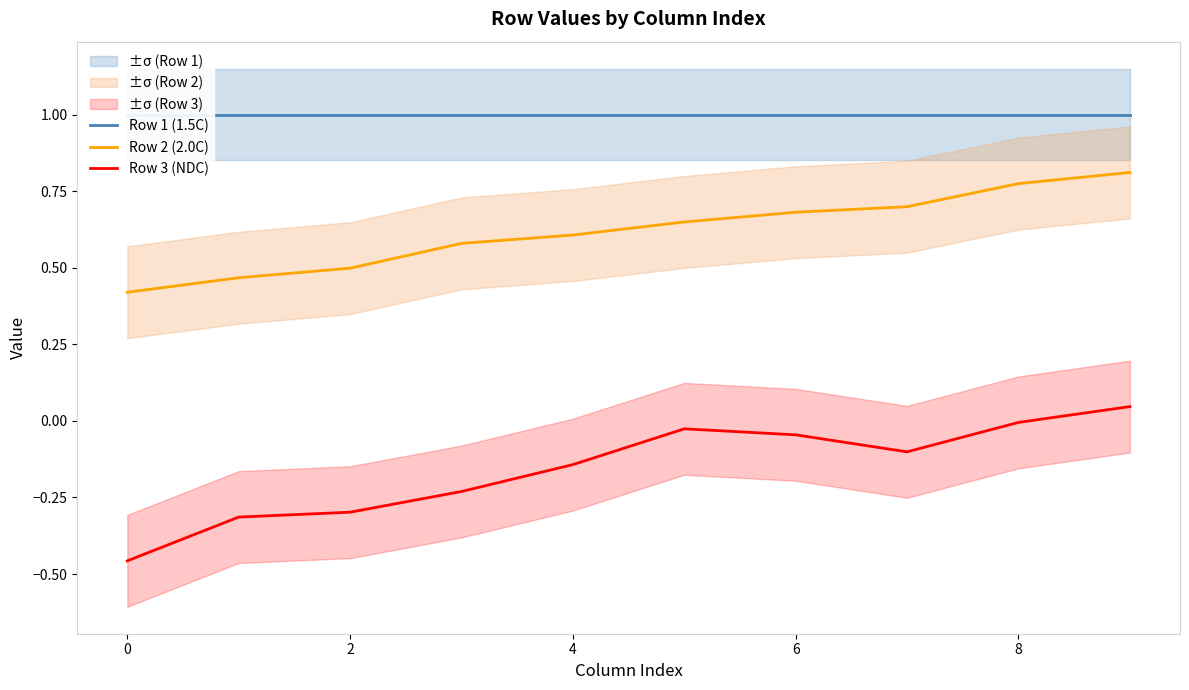

What is the highest value of the Row 1 (1.5C) series?

1.0